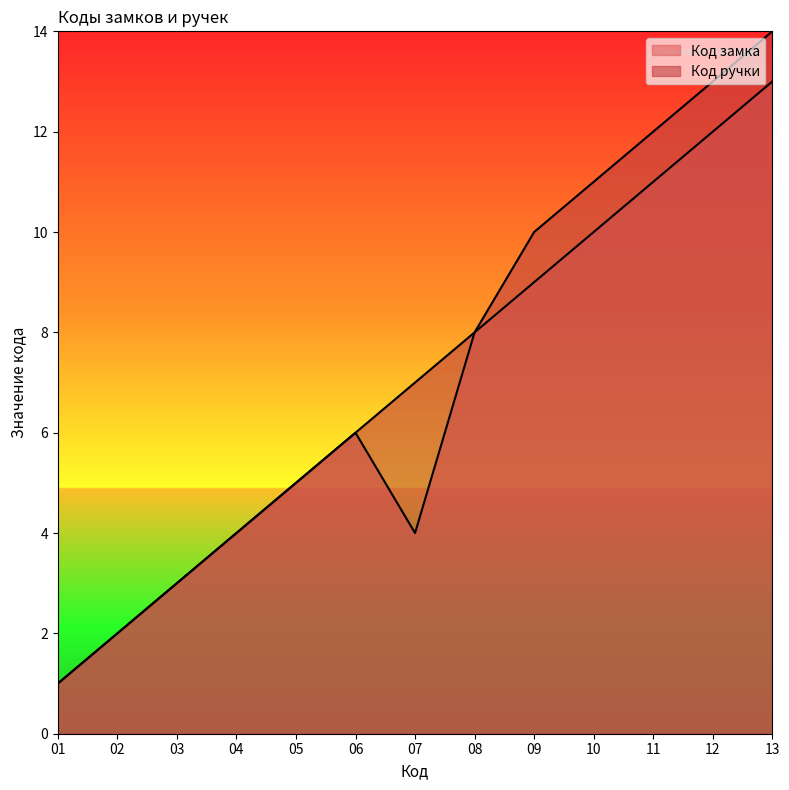

Reading left to right, extract all data points from this chart.

Код замка: 1	2	3	4	5	6	4	8	9	10	11	12	13
Код ручки: 1	2	3	4	5	6	7	8	10	11	12	13	14